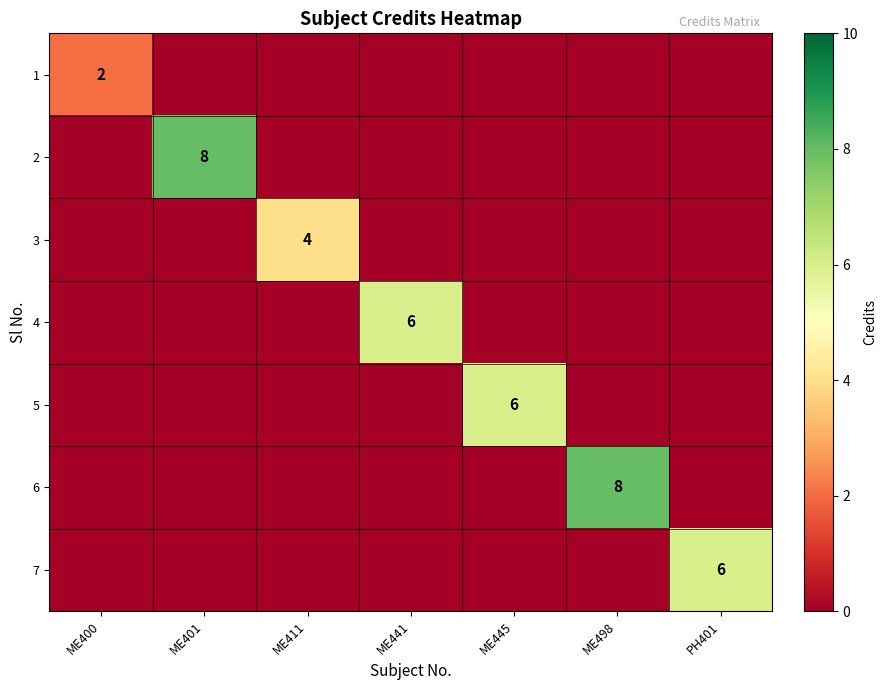

True or false: 5 has a value of -4 at ME441.

False